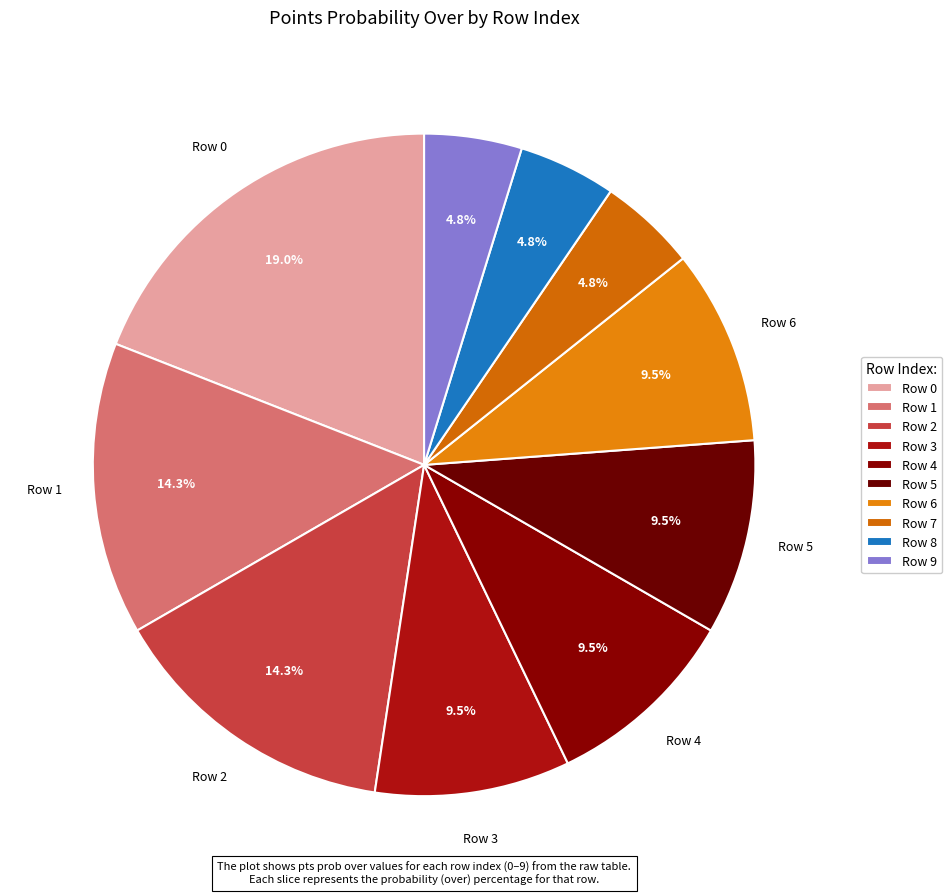

How many segments does this pie chart have?

10